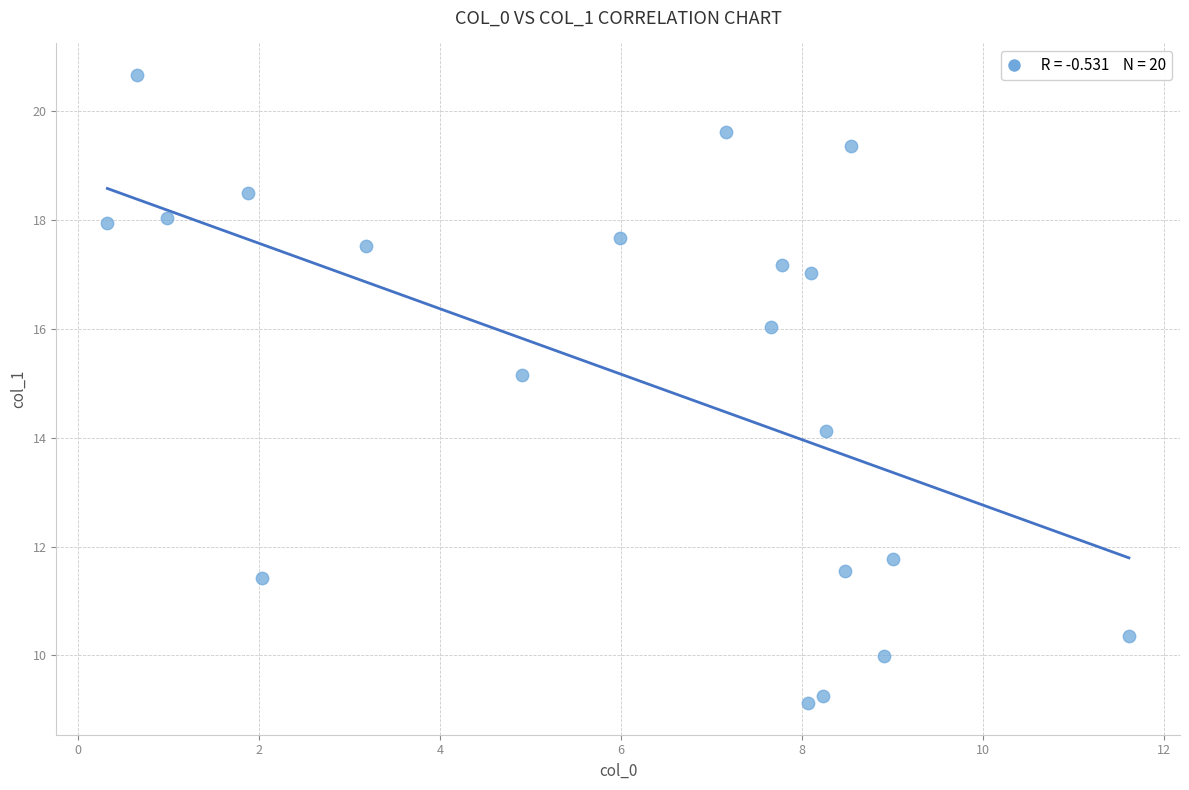

What is the range of Y values (max minus min)?

11.5